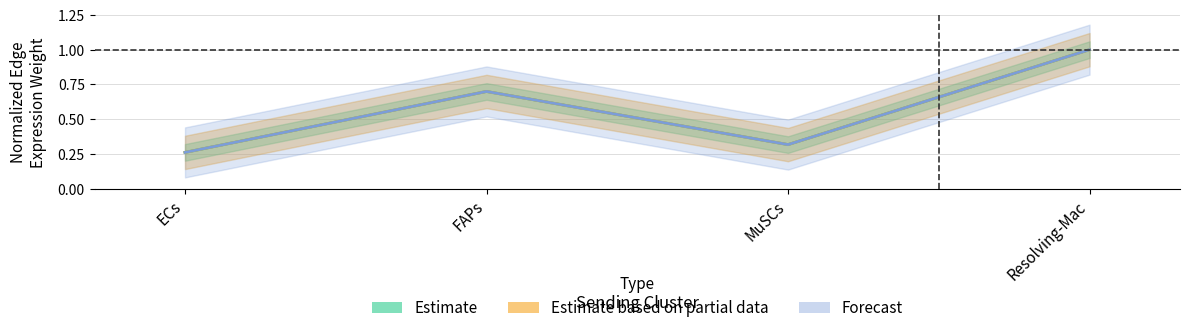

How many lines are shown in the chart?

3